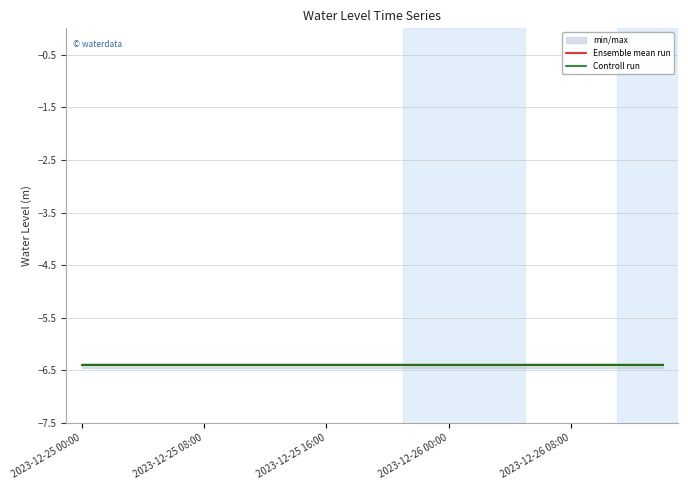

What is the maximum value for Controll run?

-6.4